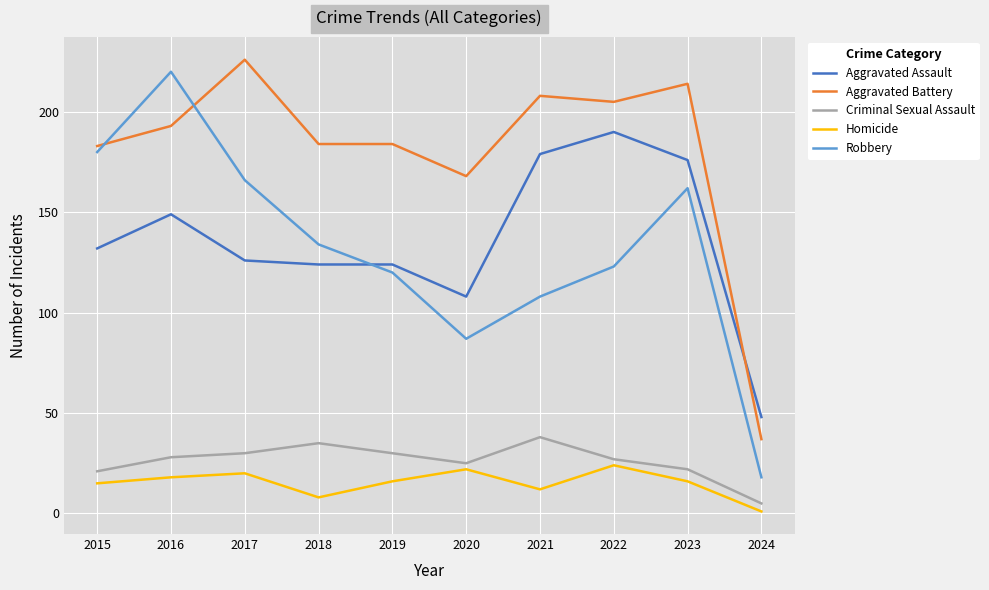

At which category does the chart reach its peak across all series?

2017